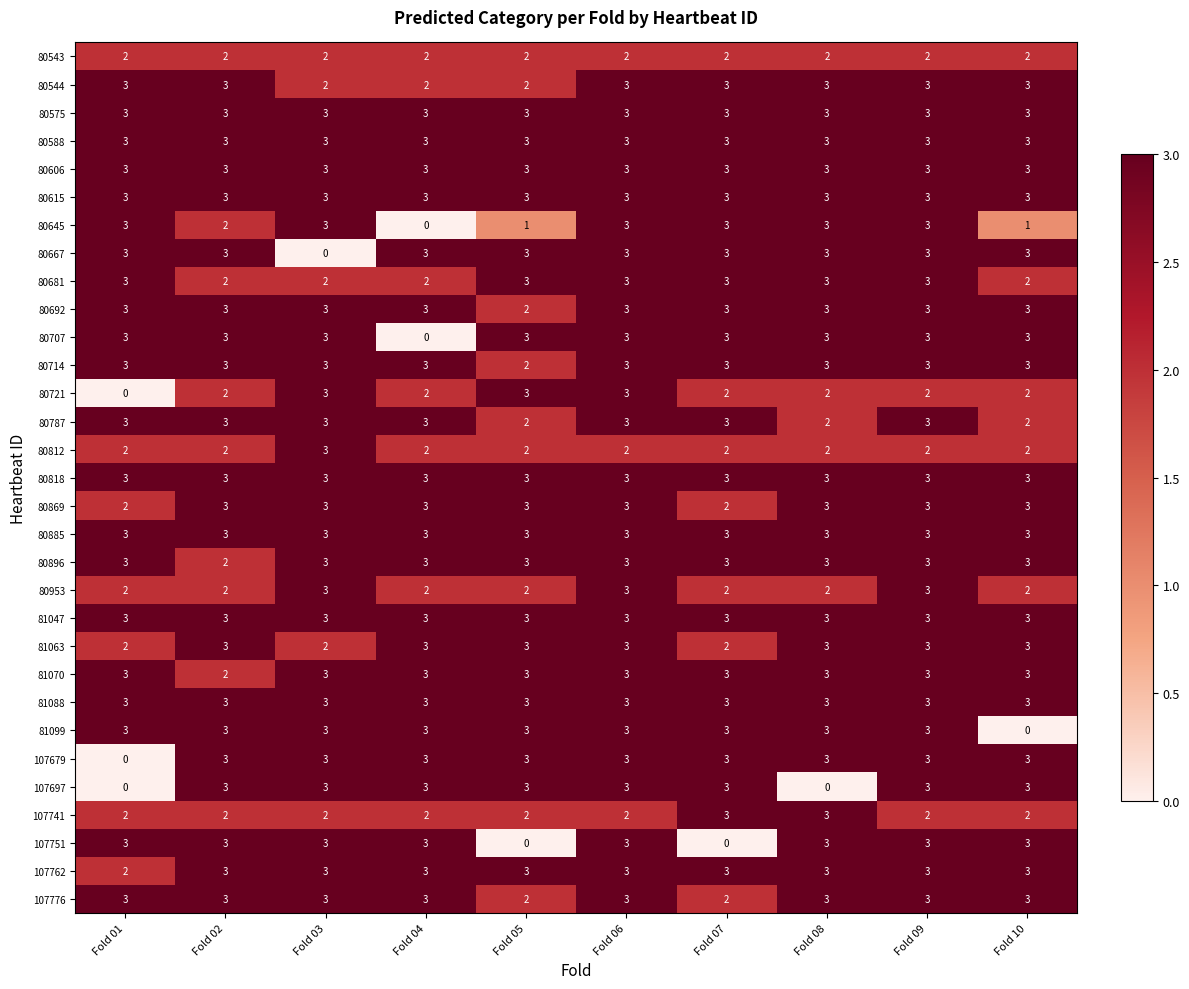

At which category is the sum across all series the highest?

Fold 06